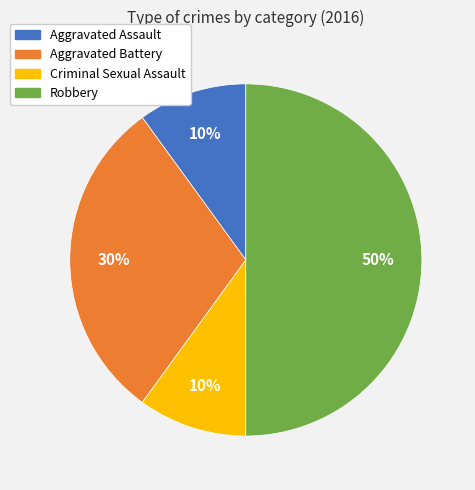

How many slices are in this pie chart?

4